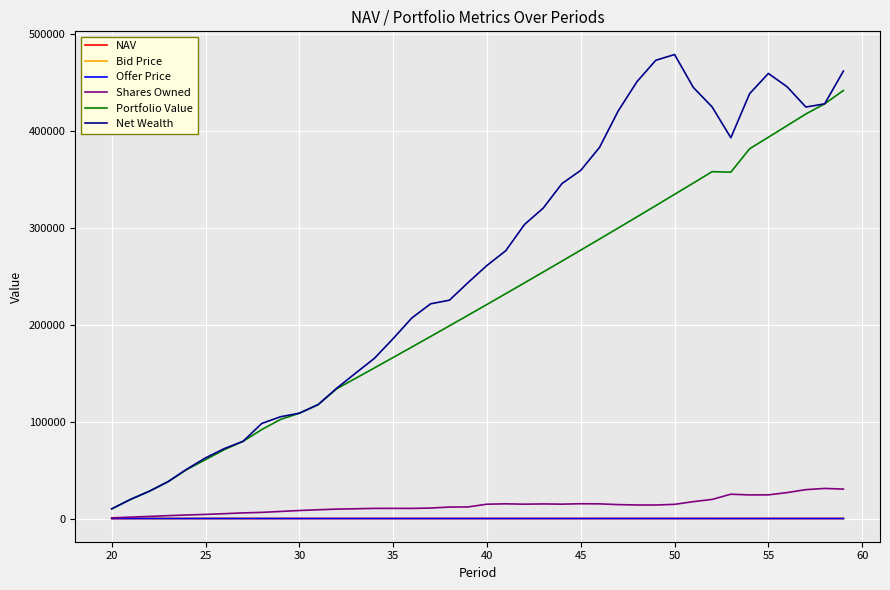

Does the chart display data point markers on the line(s)?

No